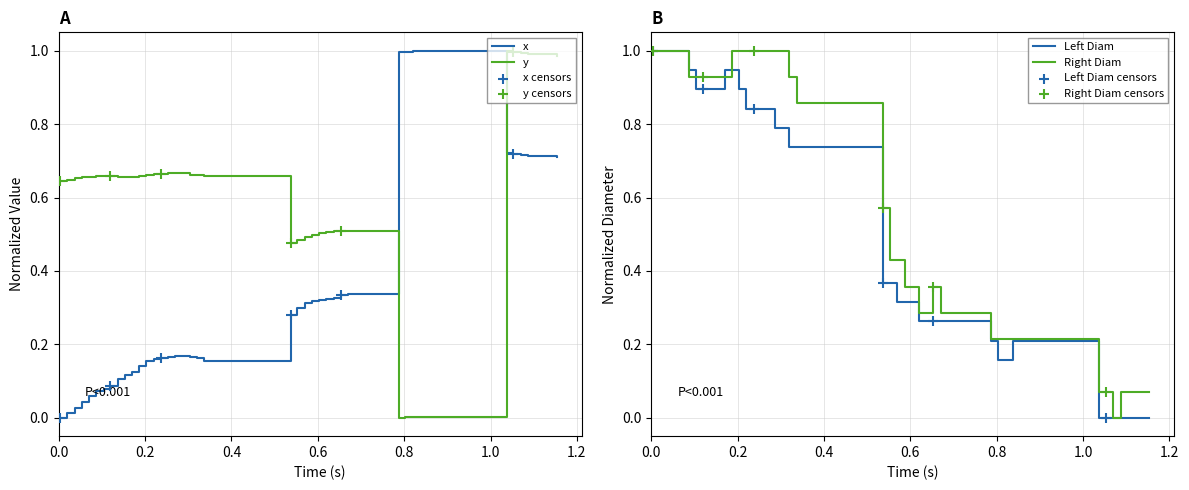

Which series contains the highest Y value?

x